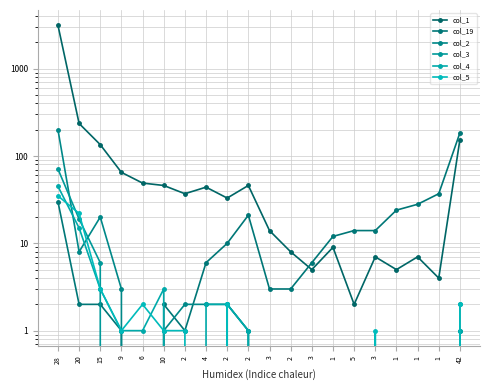

What is the difference between the maximum and minimum values in the col_19 series?

184